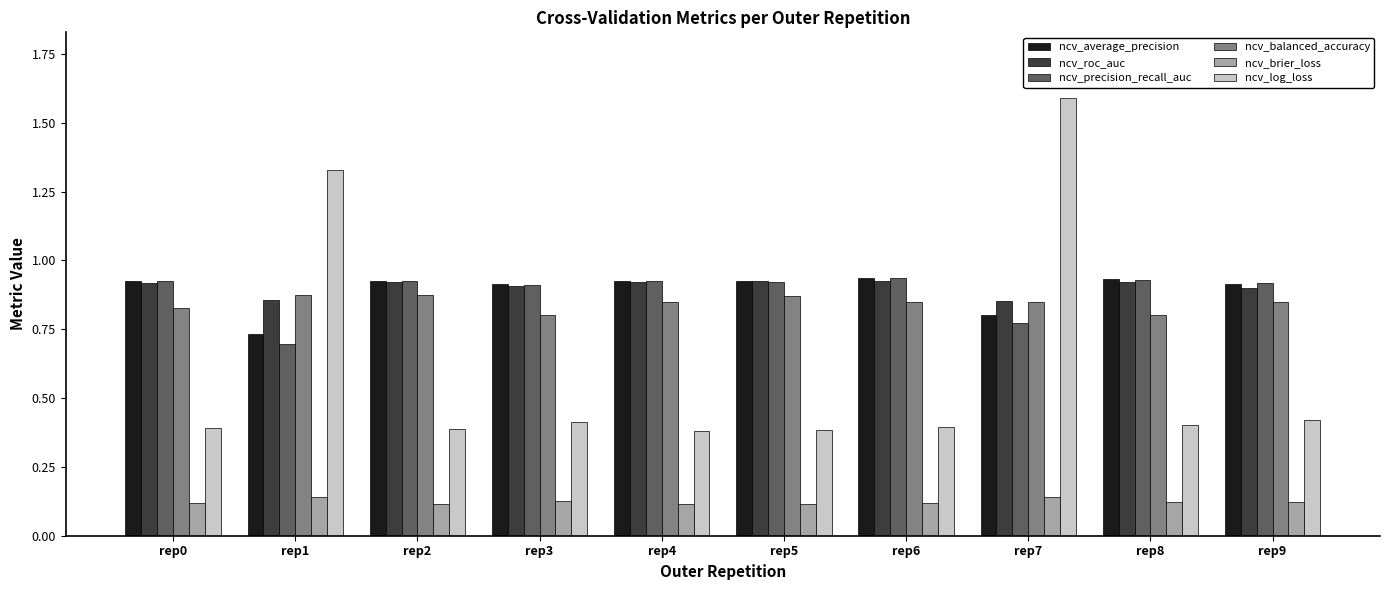

Between rep0 and rep1, which series saw the biggest shift?

ncv_log_loss